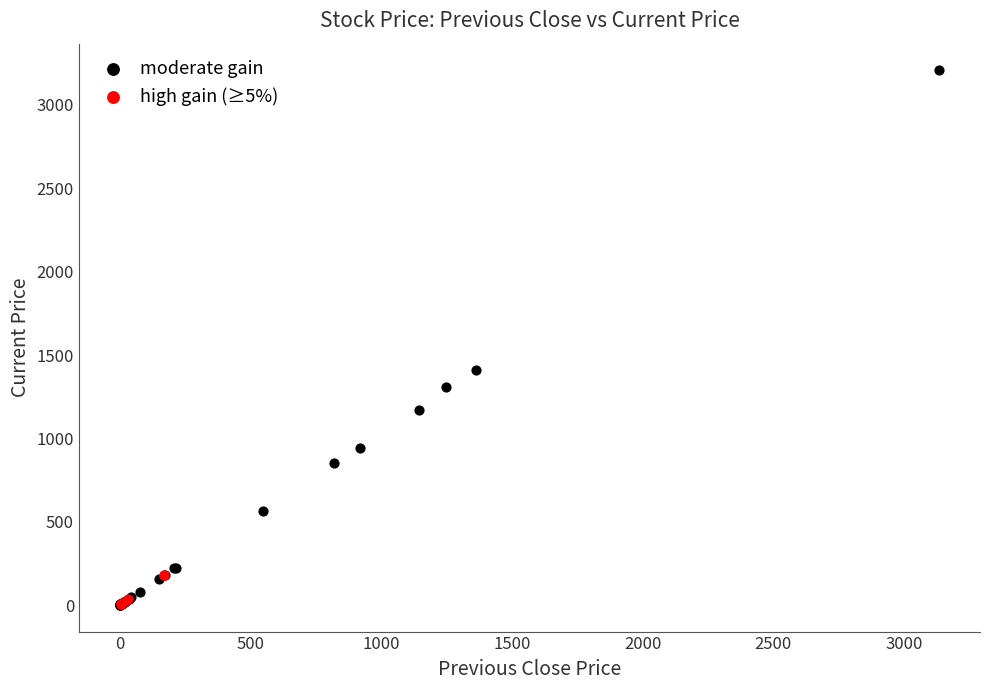

Which series has the largest Y range (max minus min)?

moderate gain